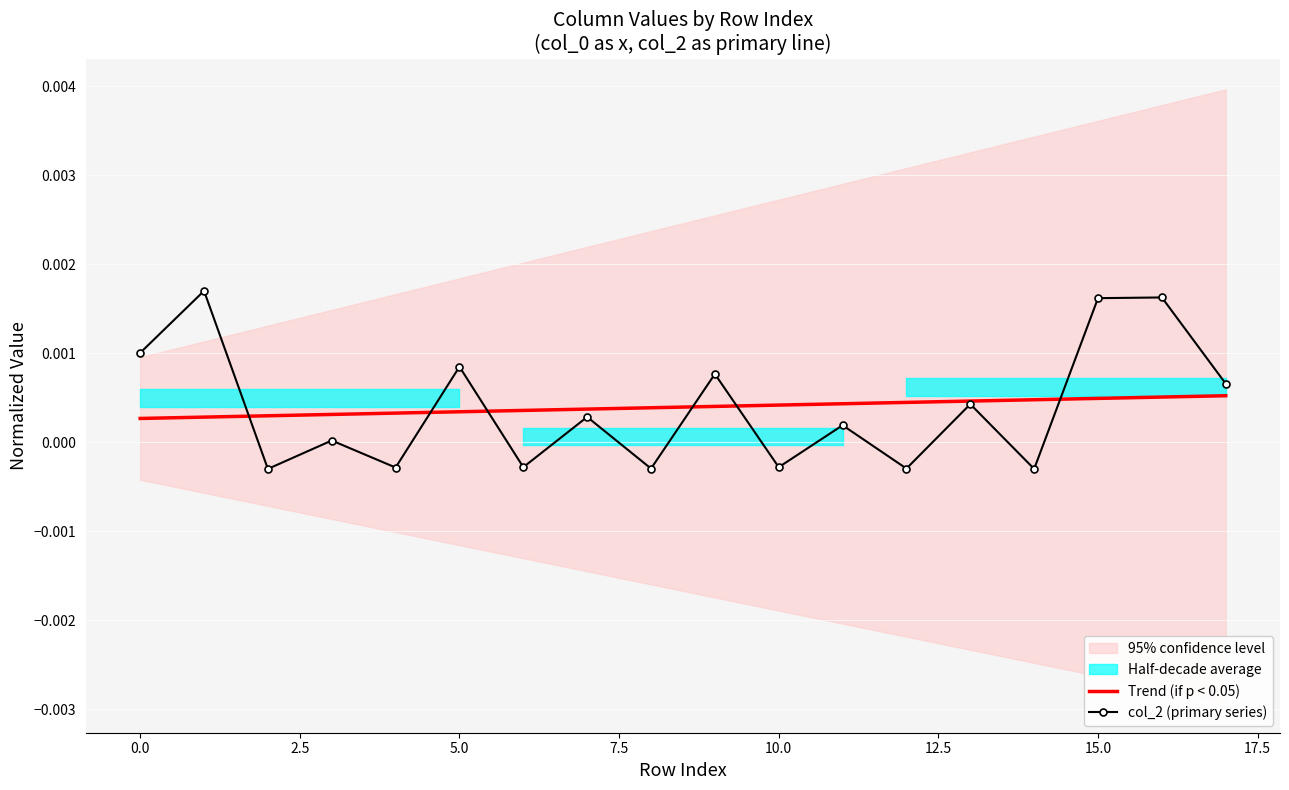

At which category is the sum across all series the highest?

16